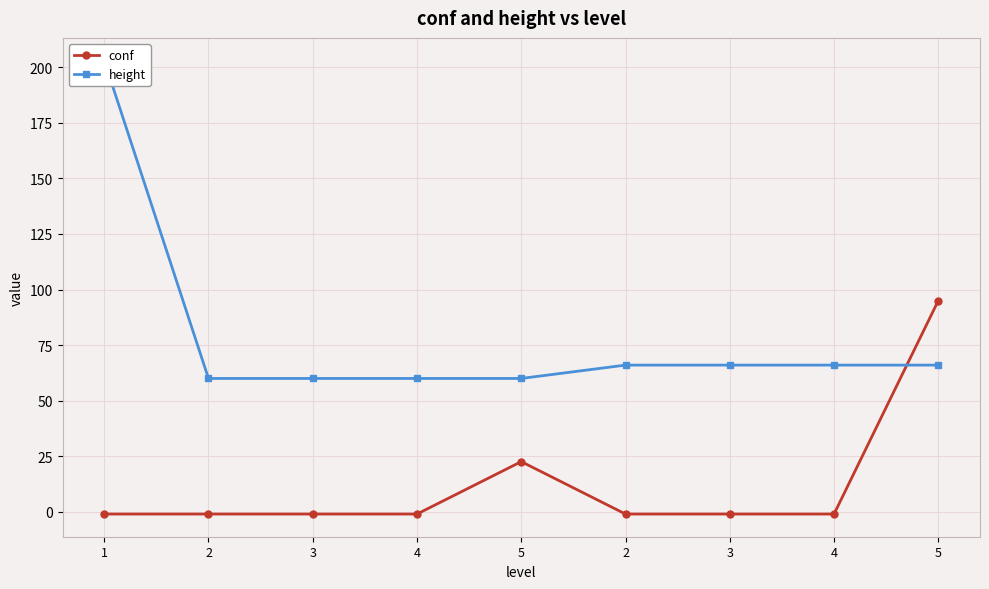

What value does the height series have at 4?

66.0